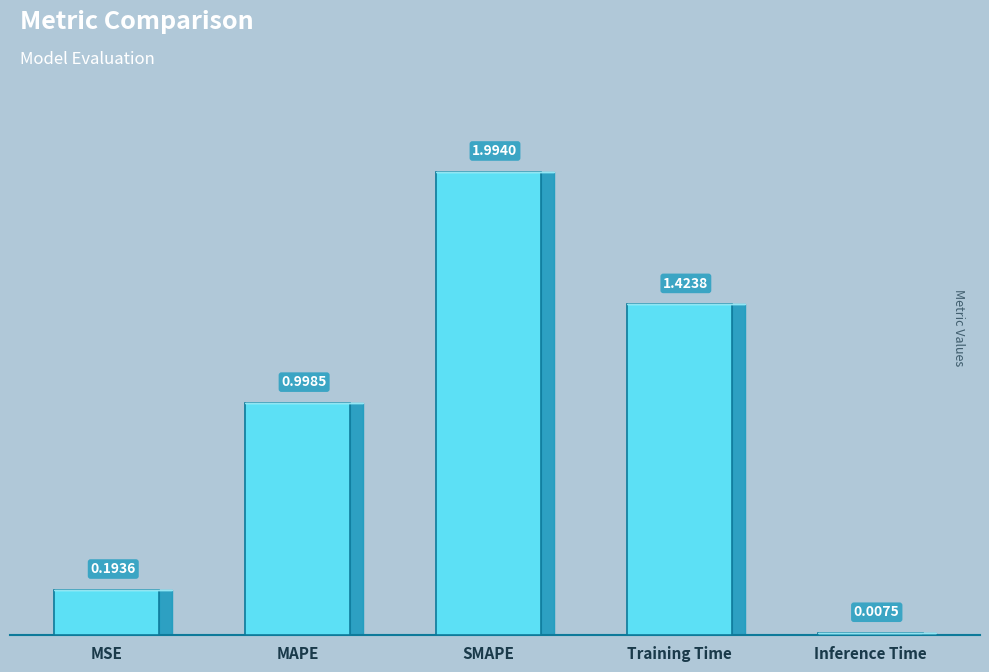

How many bars are there in total?

5